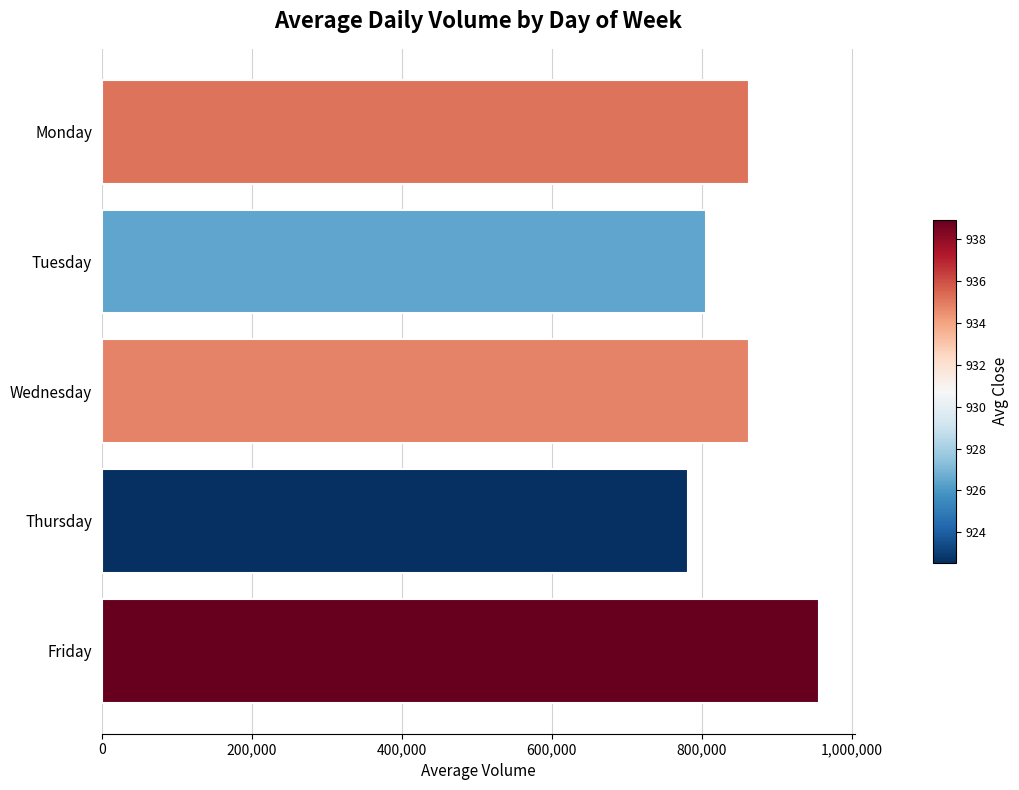

What is the value of the 1st bar from the top?

863197